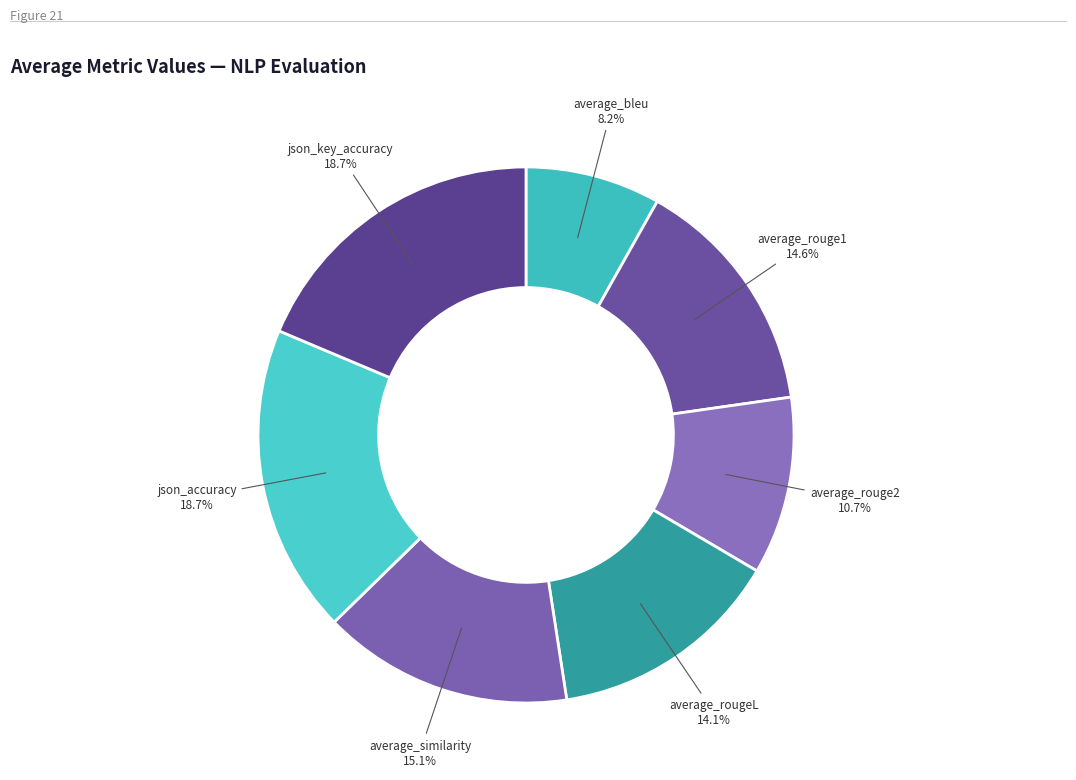

How many segments does this pie chart have?

7